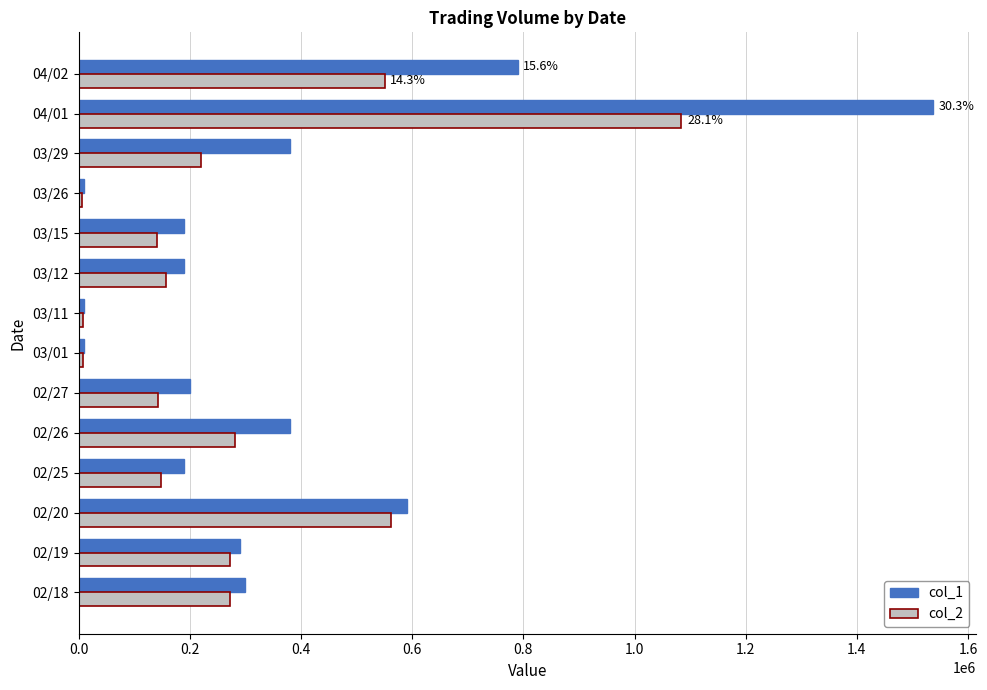

Which category has the highest value across all series?

04/01